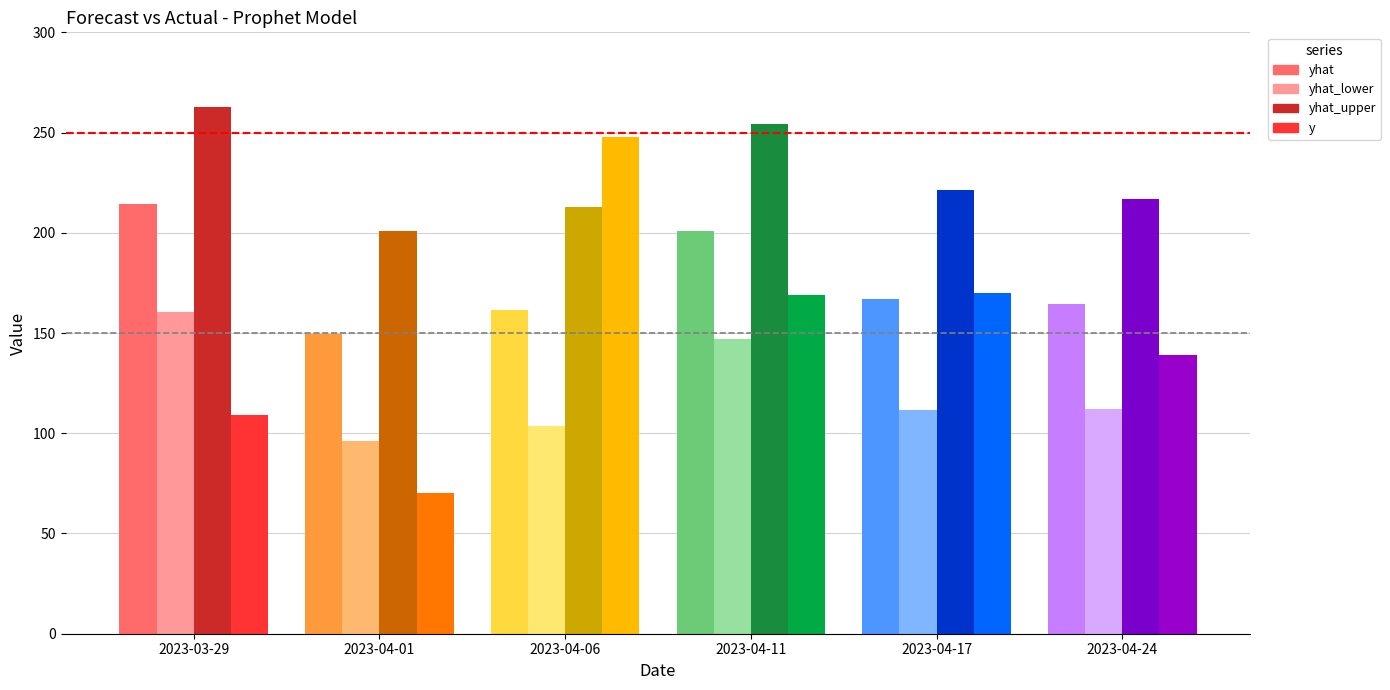

How many data points in yhat_upper are less than 221?

3